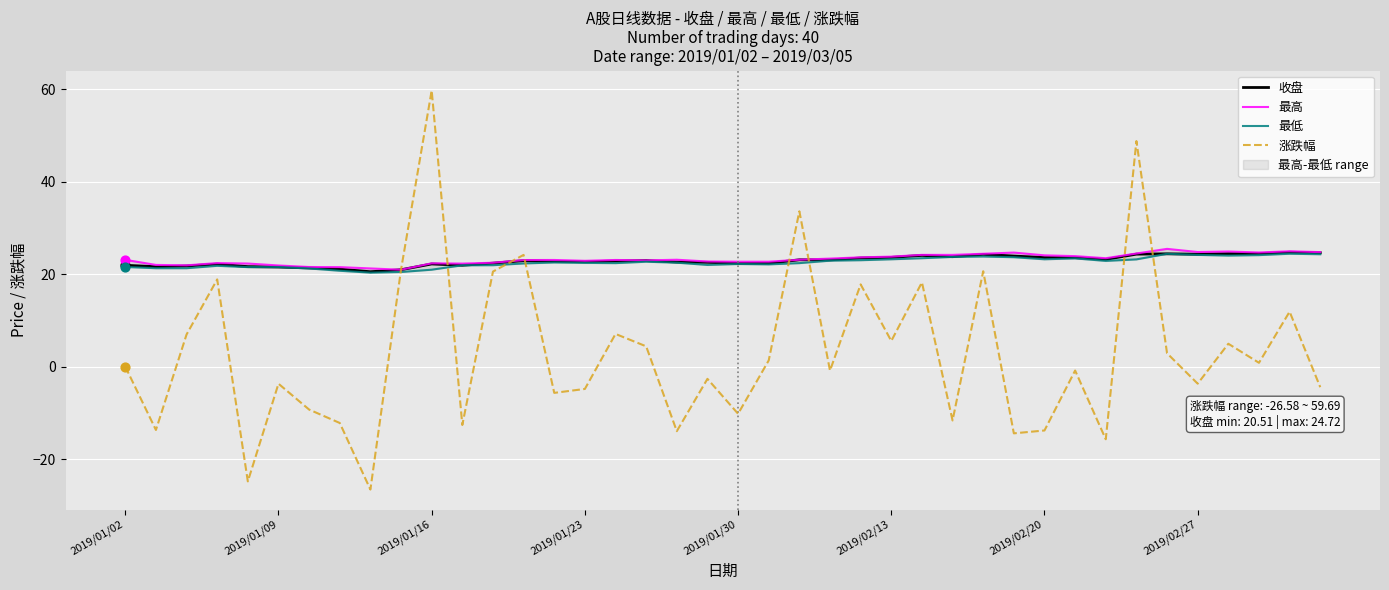

The 涨跌幅 series shows 5.5 at 2019/02/13. True or false?

True